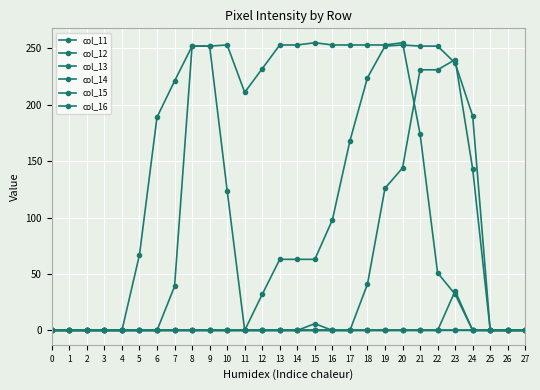

At 18, list the series in order from largest to smallest.

col_12, col_13, col_14, col_11, col_15, col_16